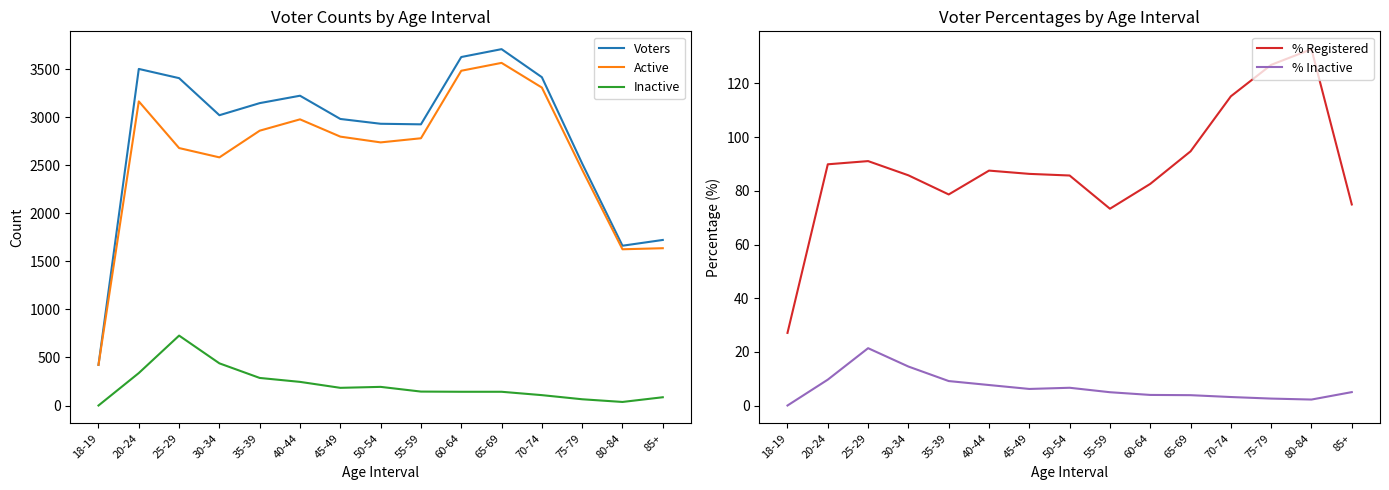

True or false: % Inactive and Active cross at least once.

False